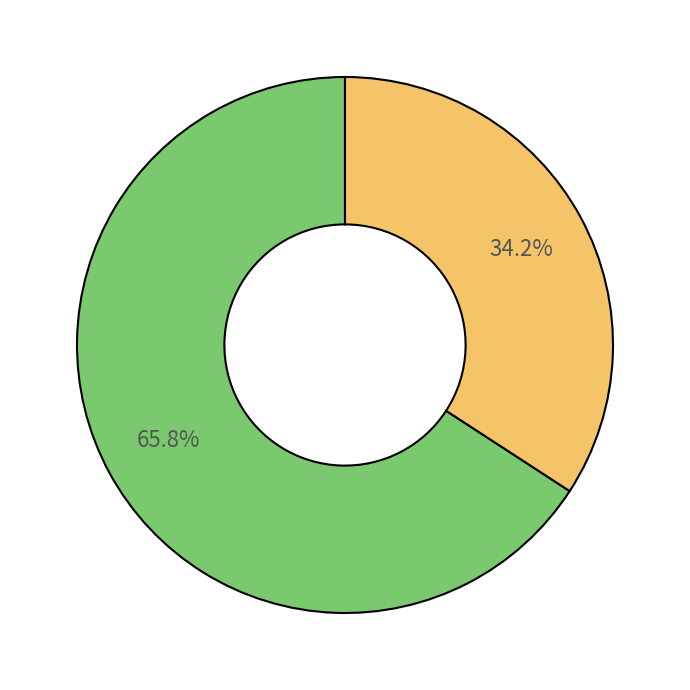

Is there a majority slice in this chart?

Yes